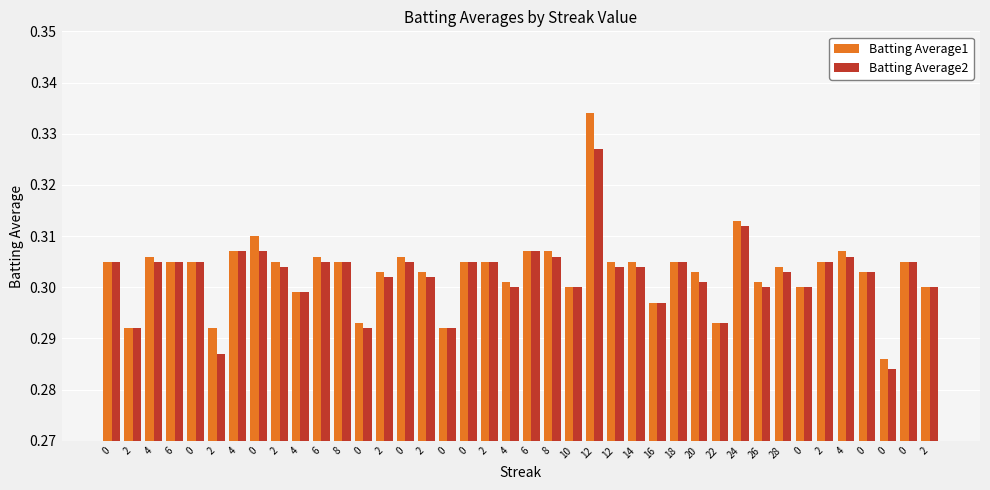

Count the number of data series in this chart.

2